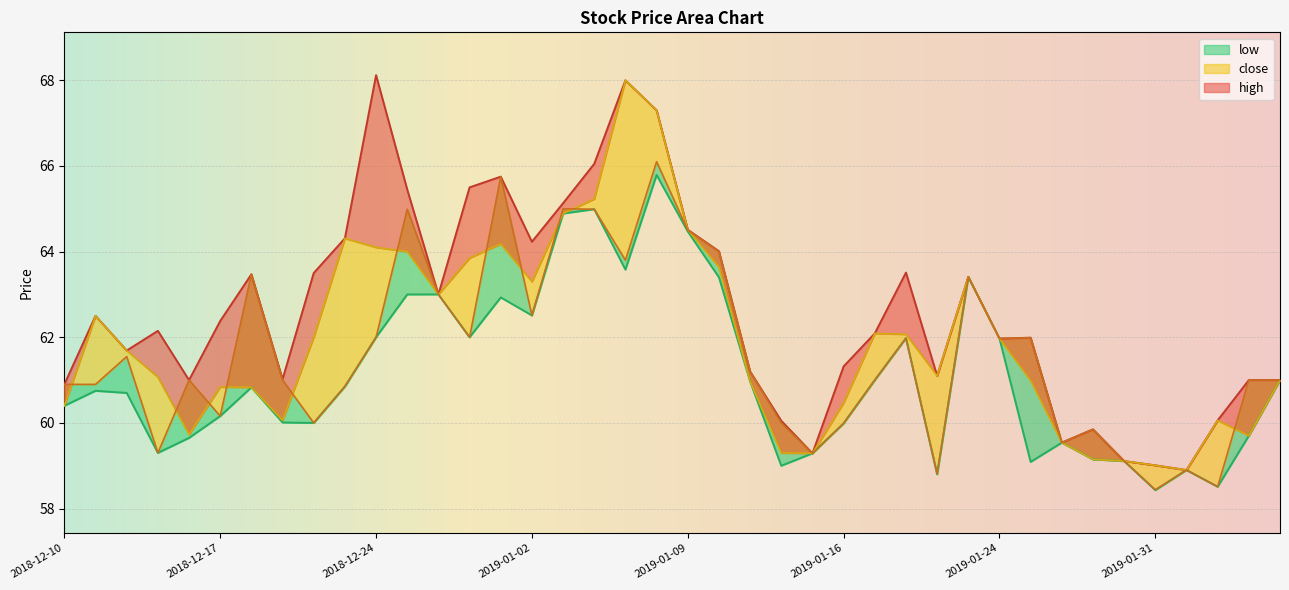

At which category is the sum across all series the highest?

2019-01-08